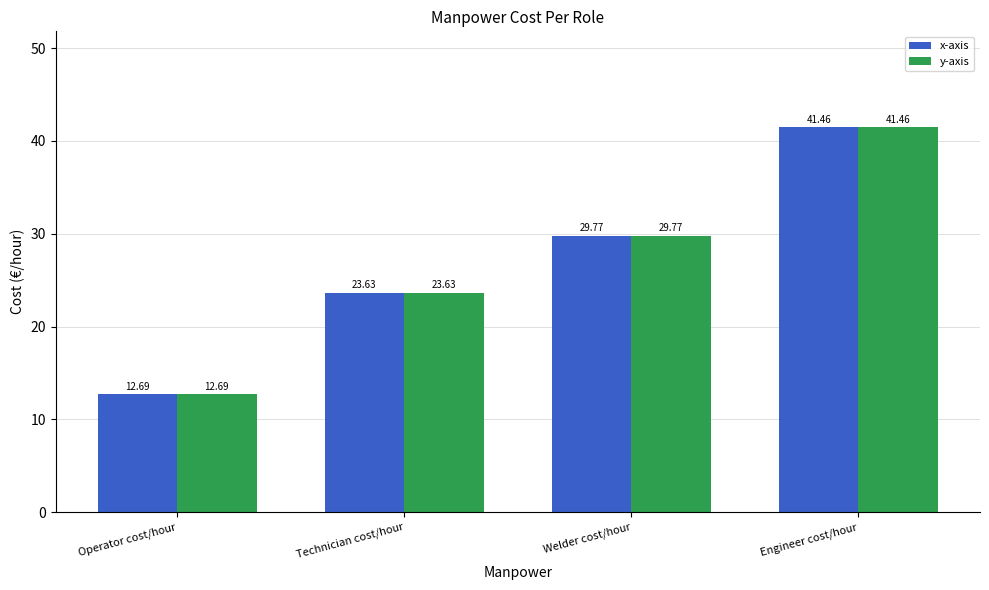

What is the maximum value for x-axis?

41.5